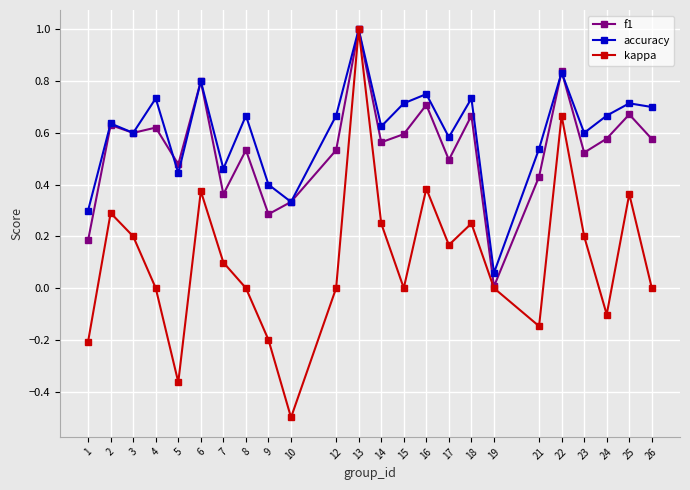

What is the sum of all f1 values?

13.0